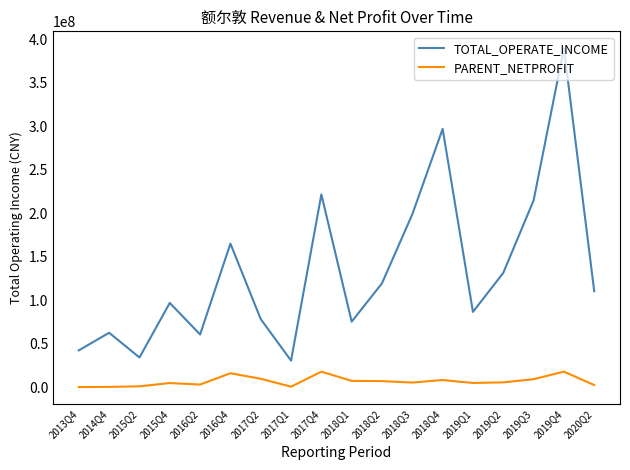

True or false: PARENT_NETPROFIT has more than 2 points higher than both neighbors.

True